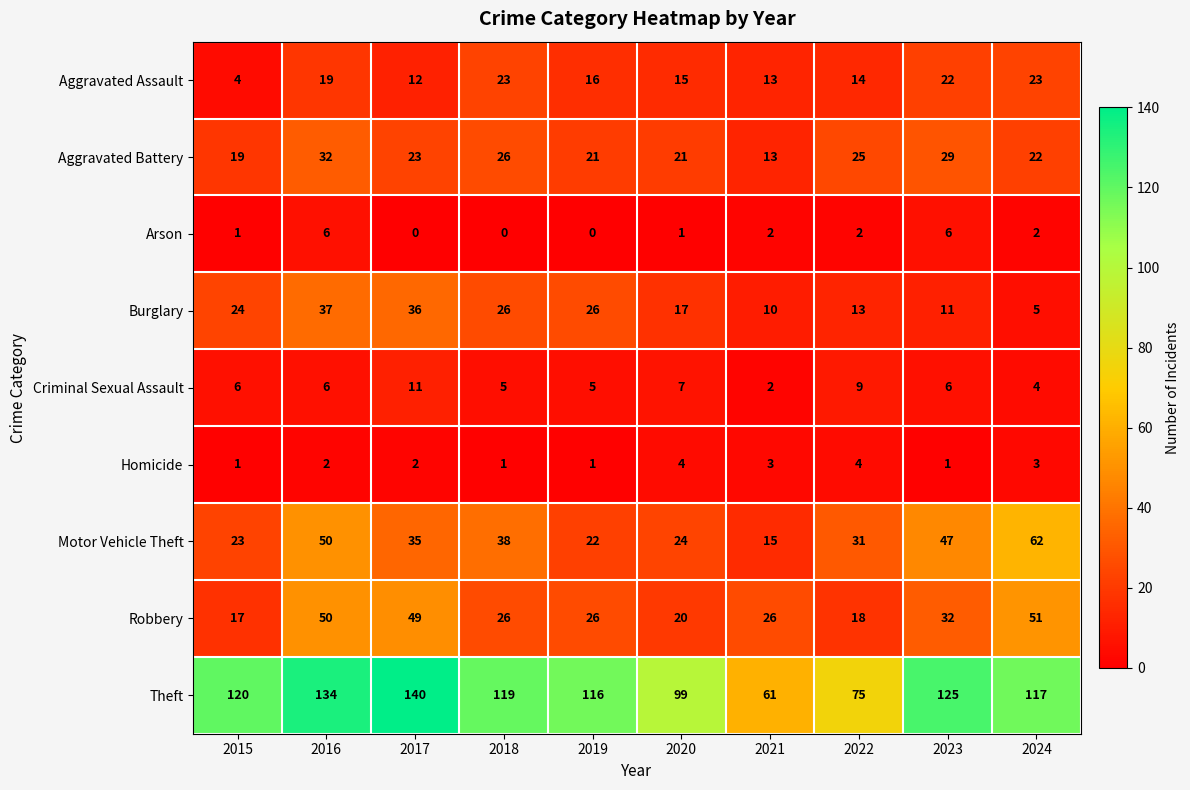

True or false: Burglary has a value of 16 at 2021.

False